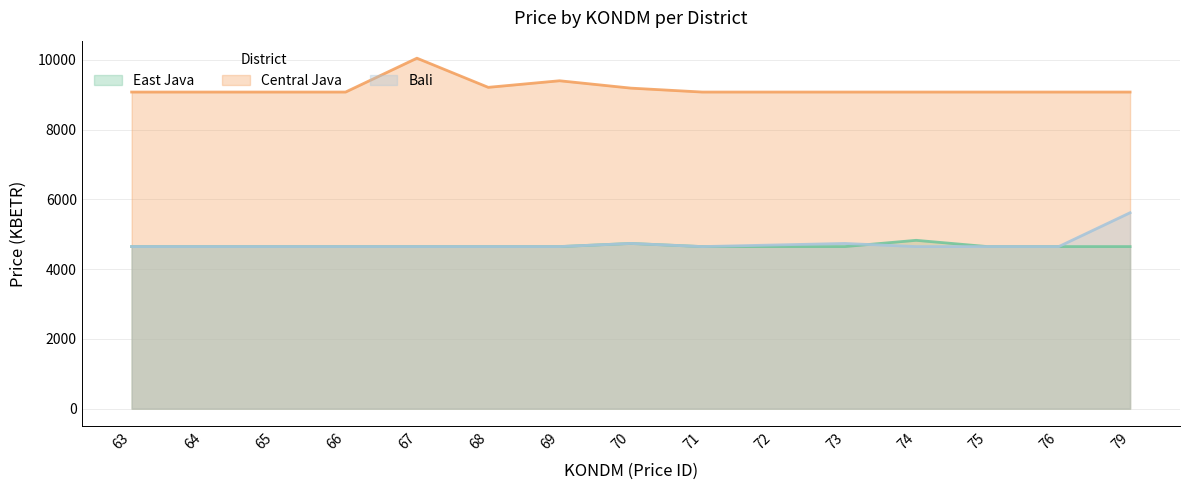

Rank the series at 63 from highest to lowest value.

Central Java, East Java, Bali